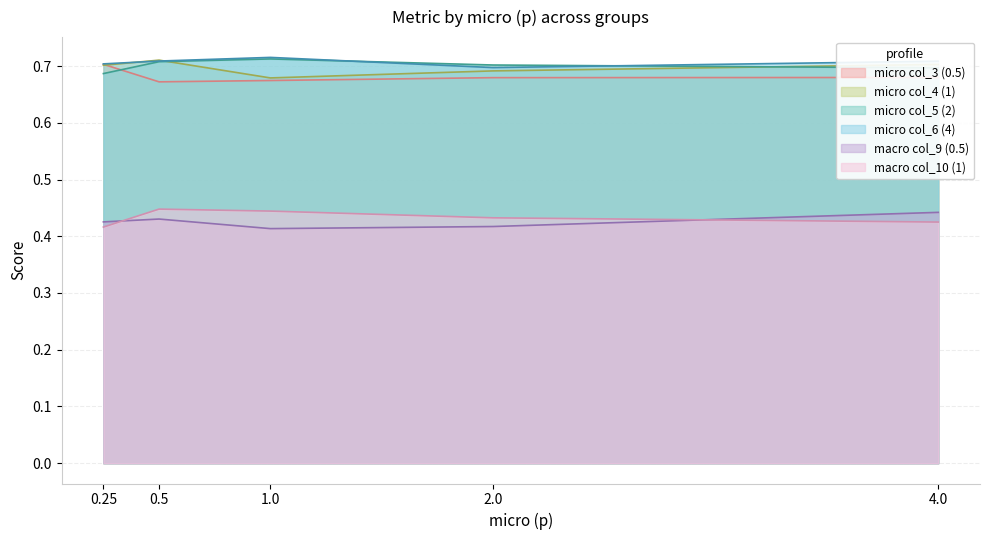

The micro col_4 (1) series shows 1.0 at 1.0. True or false?

False